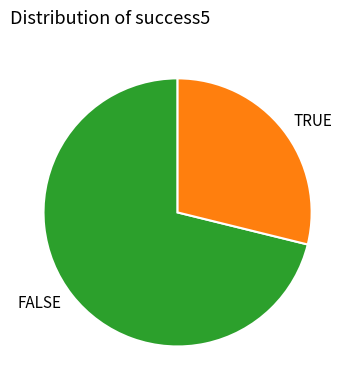

Is it true that TRUE is 37% of the pie?

False